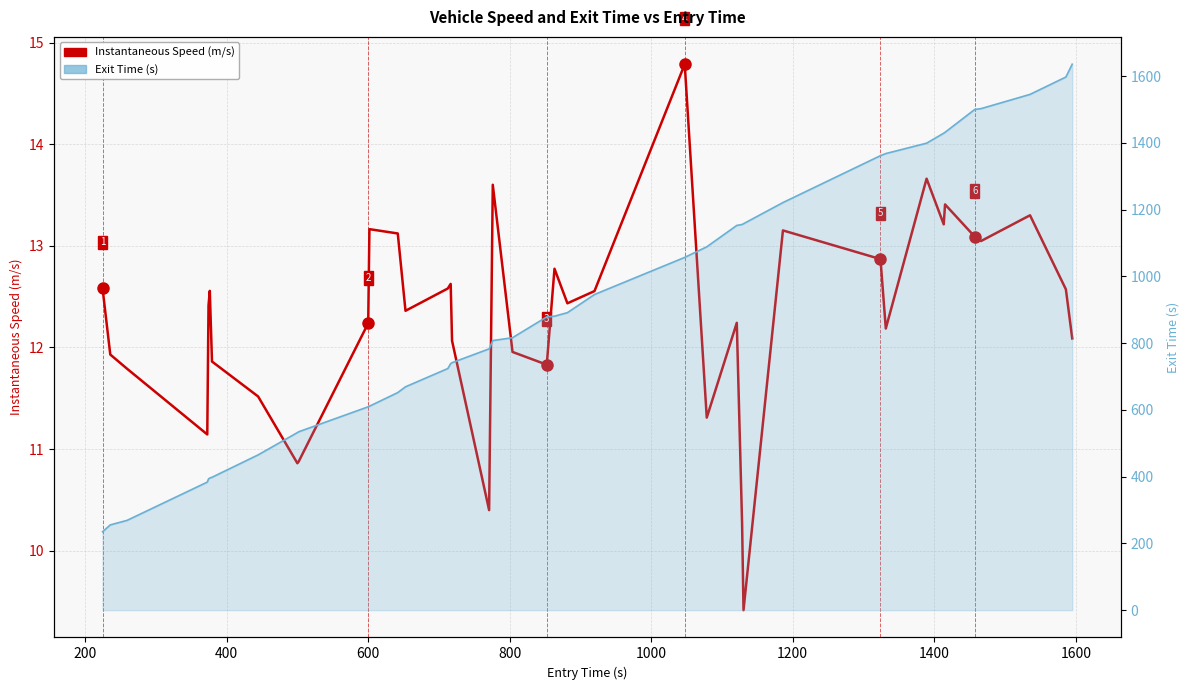

True or false: Exit Time (s) and Instantaneous Speed (m/s) intersect in this chart.

False